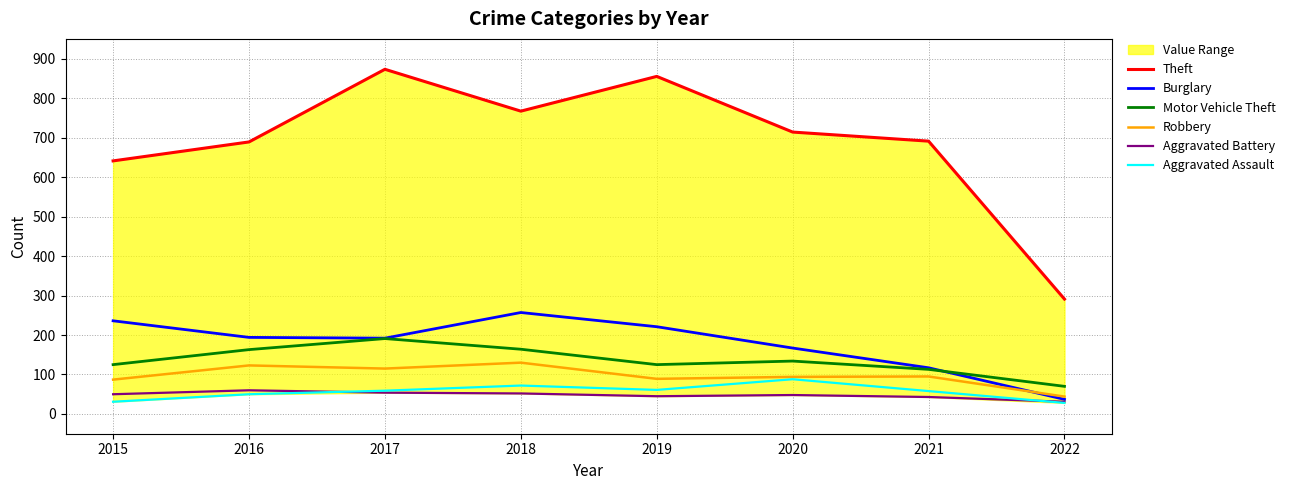

True or false: Theft and Aggravated Assault intersect in this chart.

False